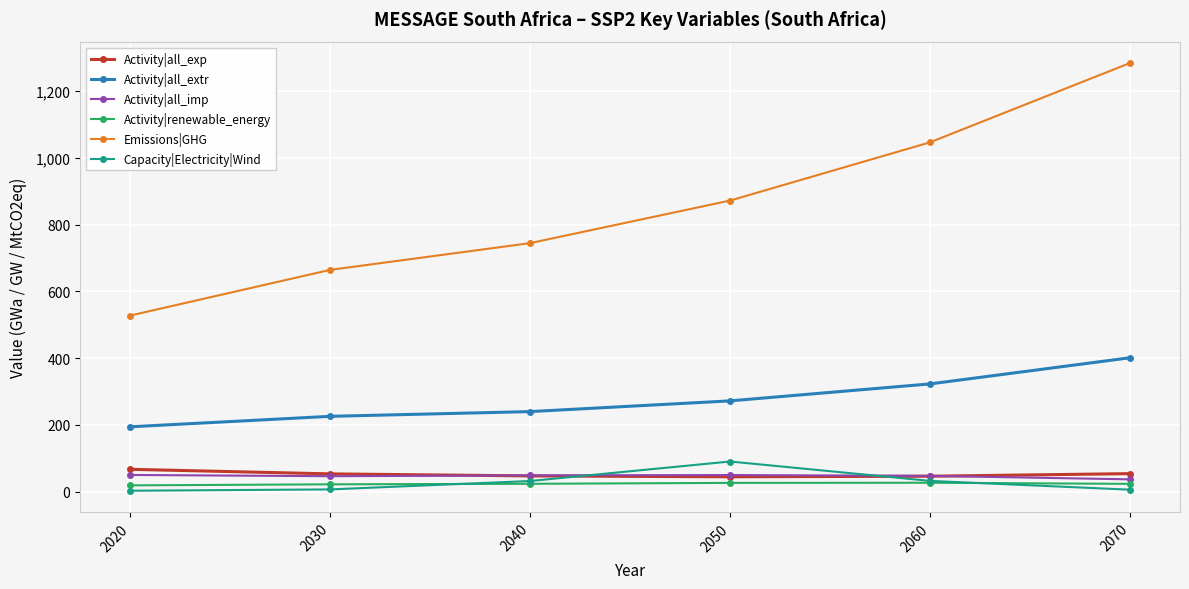

What are all the series names shown in the legend?

Activity|all_exp, Activity|all_extr, Activity|all_imp, Activity|renewable_energy, Emissions|GHG, Capacity|Electricity|Wind